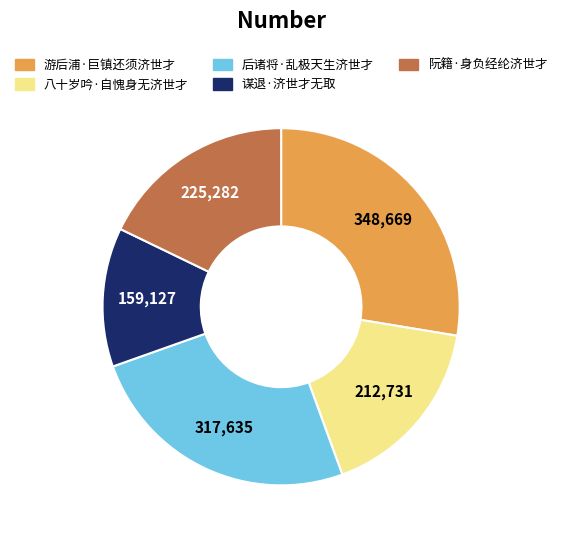

Is it true that 阮籍·身负经纶济世才 is 18% of the pie?

True